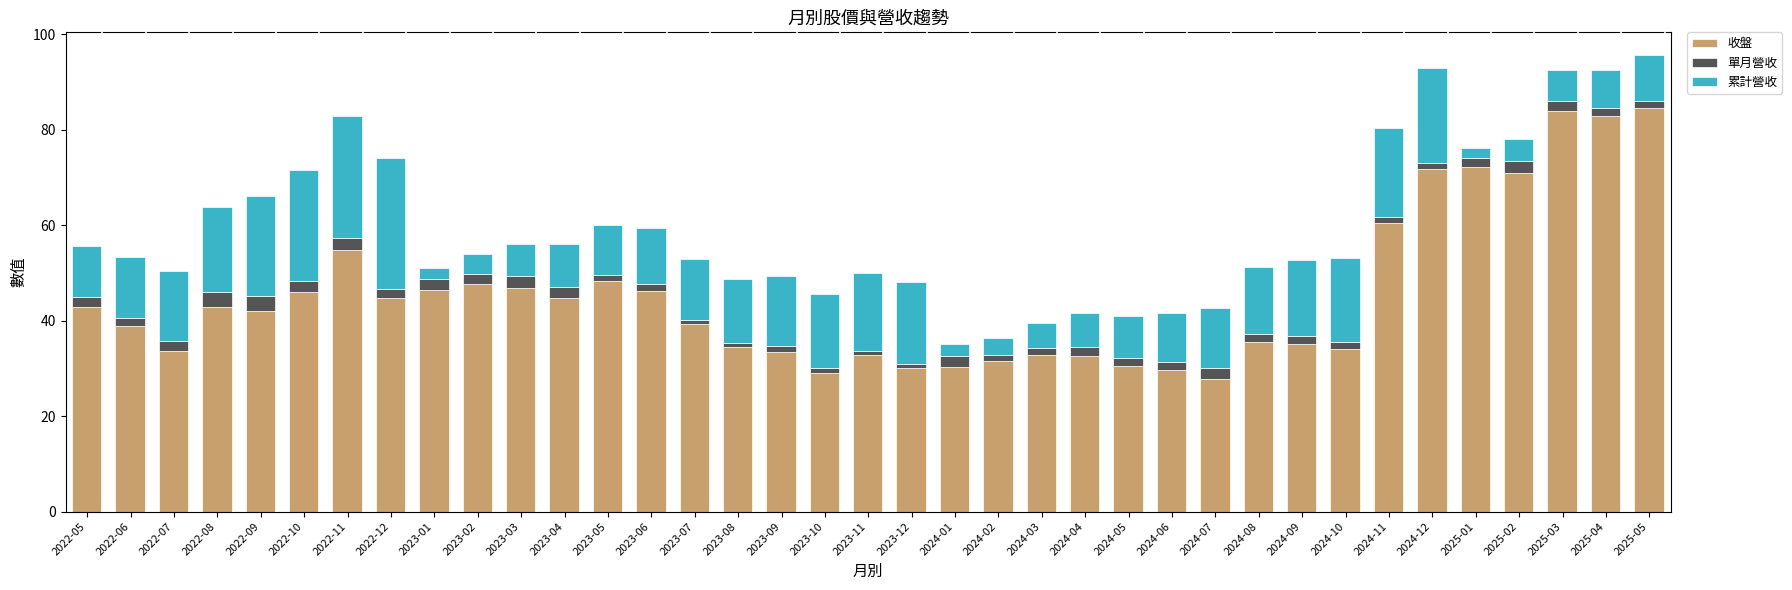

At which category is the sum across all series the highest?

2025-05